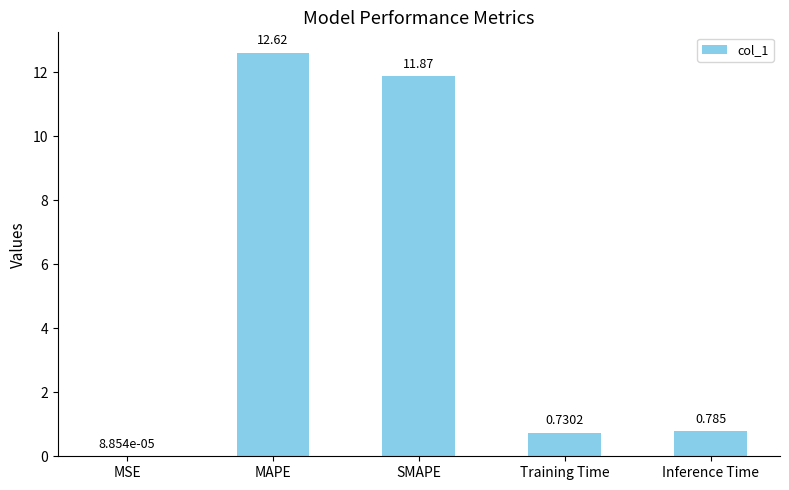

Which category has the highest value across all series?

MAPE